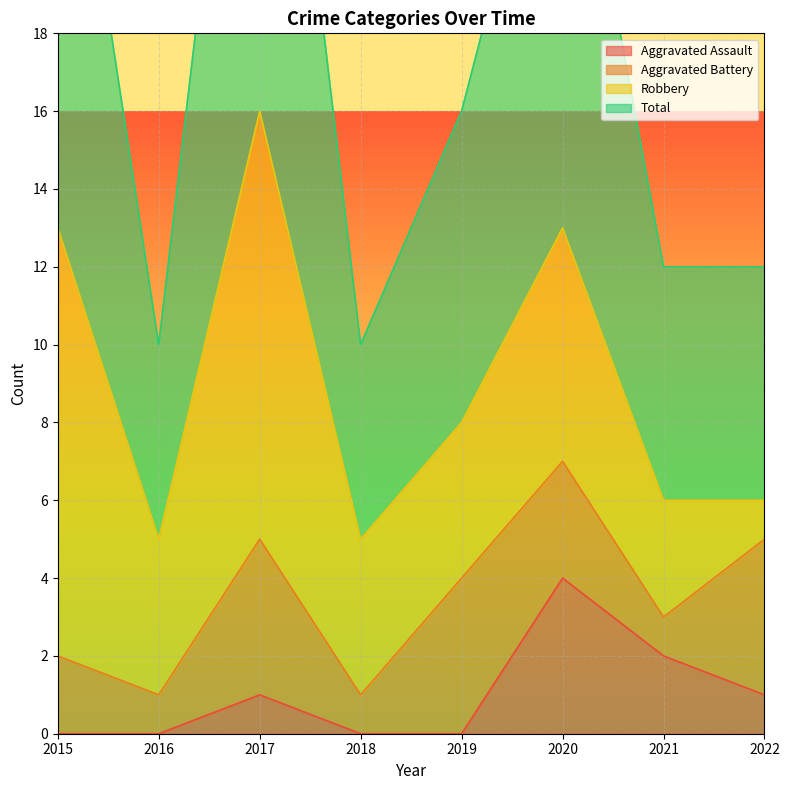

Which category has the highest value in the Aggravated Assault series?

2020